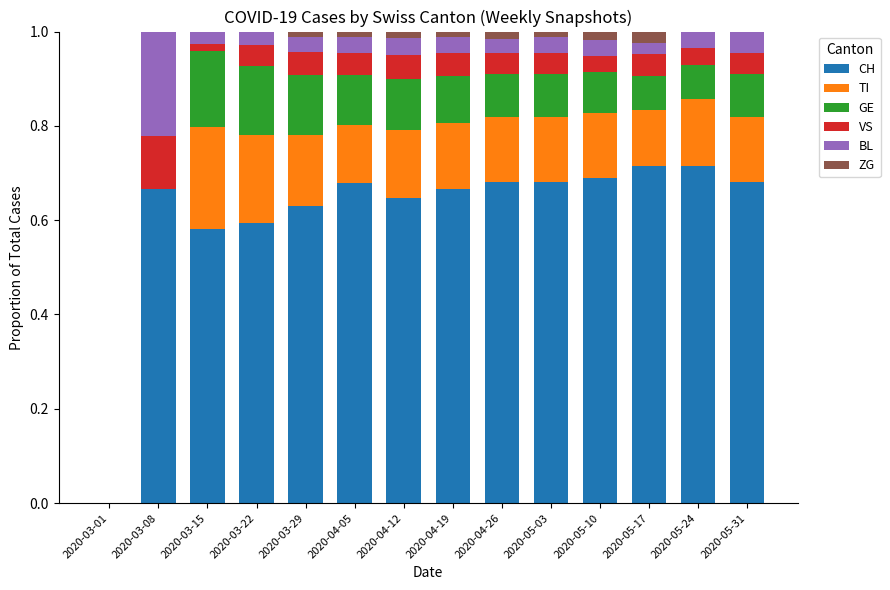

What is the total value across all series at 2020-05-31?

1.0